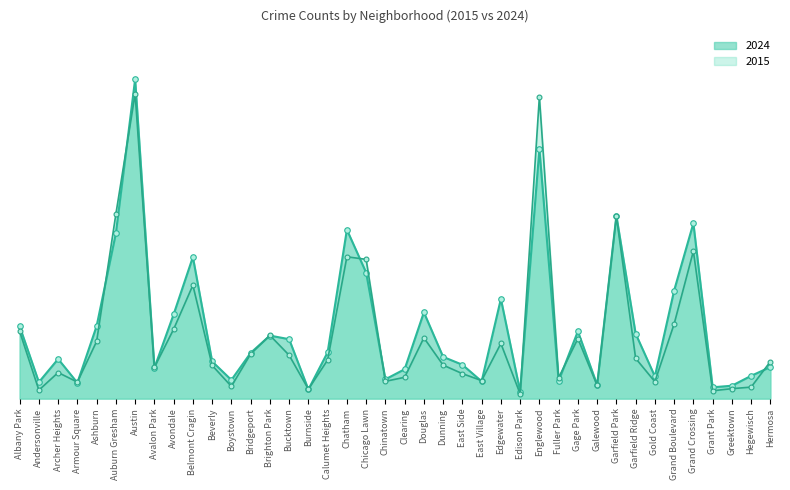

Reading right to left, list all the values displayed in this chart.

2024: Hermosa=345	Hegewisch=249	Greektown=141	Grant Park=124	Grand Crossing=1914	Grand Boulevard=1180	Gold Coast=243	Garfield Ridge=709	Garfield Park=1995	Galewood=150	Gage Park=735	Fuller Park=194	Englewood=2725	Edison Park=78	Edgewater=1089	East Village=189	East Side=370	Dunning=456	Douglas=942	Clearing=321	Chinatown=211	Chicago Lawn=1376	Chatham=1844	Calumet Heights=506	Burnside=100	Bucktown=649	Brighton Park=688	Bridgeport=499	Boystown=204	Beverly=406	Belmont Cragin=1545	Avondale=920	Avalon Park=335	Austin=3485	Auburn Gresham=1805	Ashburn=792	Armour Square=173	Archer Heights=433	Andersonville=180	Albany Park=789
2015: Hermosa=405	Hegewisch=126	Greektown=109	Grant Park=86	Grand Crossing=1610	Grand Boulevard=815	Gold Coast=185	Garfield Ridge=440	Garfield Park=1991	Galewood=145	Gage Park=655	Fuller Park=229	Englewood=3295	Edison Park=52	Edgewater=602	East Village=197	East Side=273	Dunning=366	Douglas=664	Clearing=233	Chinatown=189	Chicago Lawn=1520	Chatham=1548	Calumet Heights=422	Burnside=103	Bucktown=474	Brighton Park=691	Bridgeport=487	Boystown=134	Beverly=363	Belmont Cragin=1238	Avondale=758	Avalon Park=341	Austin=3326	Auburn Gresham=2015	Ashburn=625	Armour Square=181	Archer Heights=285	Andersonville=93	Albany Park=734